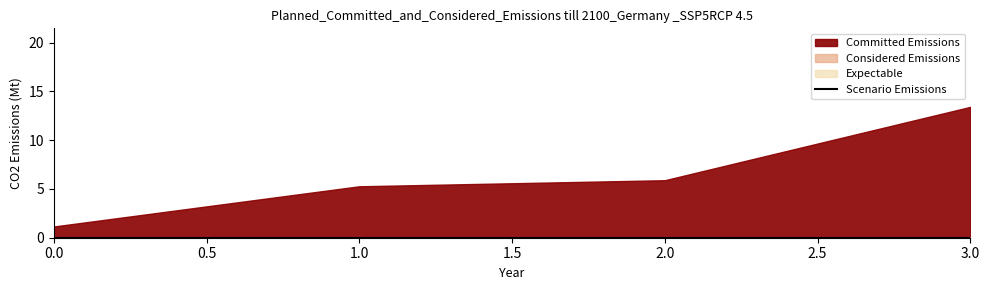

Read the Committed Emissions value at 3.

13.4